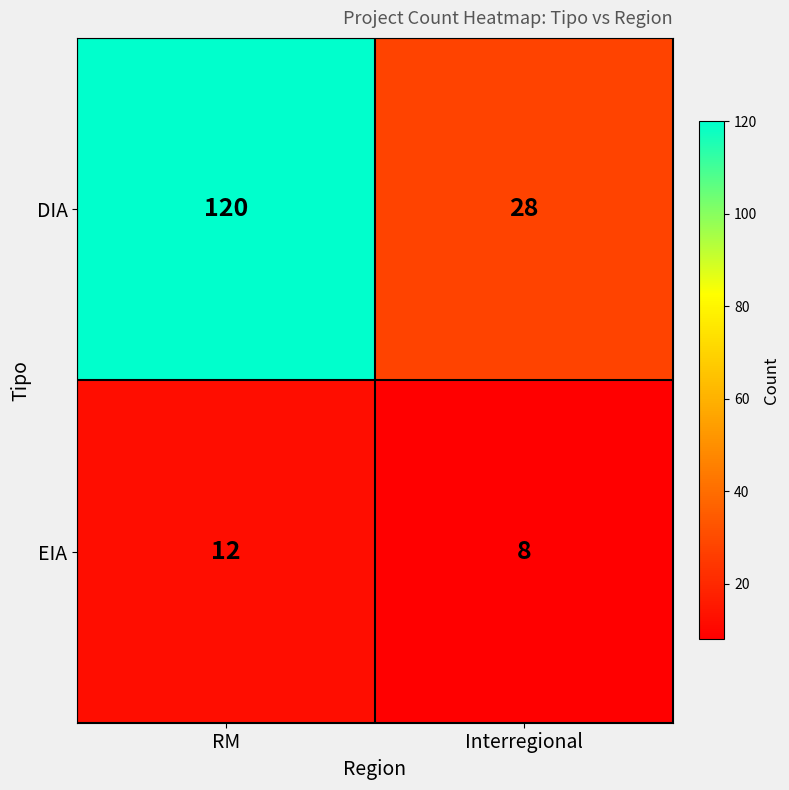

What is the minimum value shown in the chart?

8